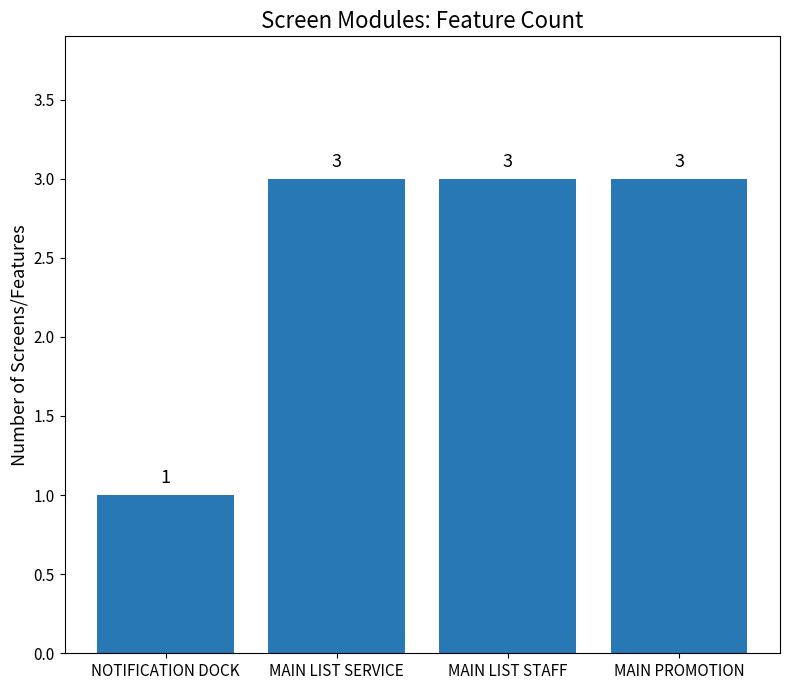

What is the change in value from NOTIFICATION DOCK to MAIN LIST STAFF?

+2